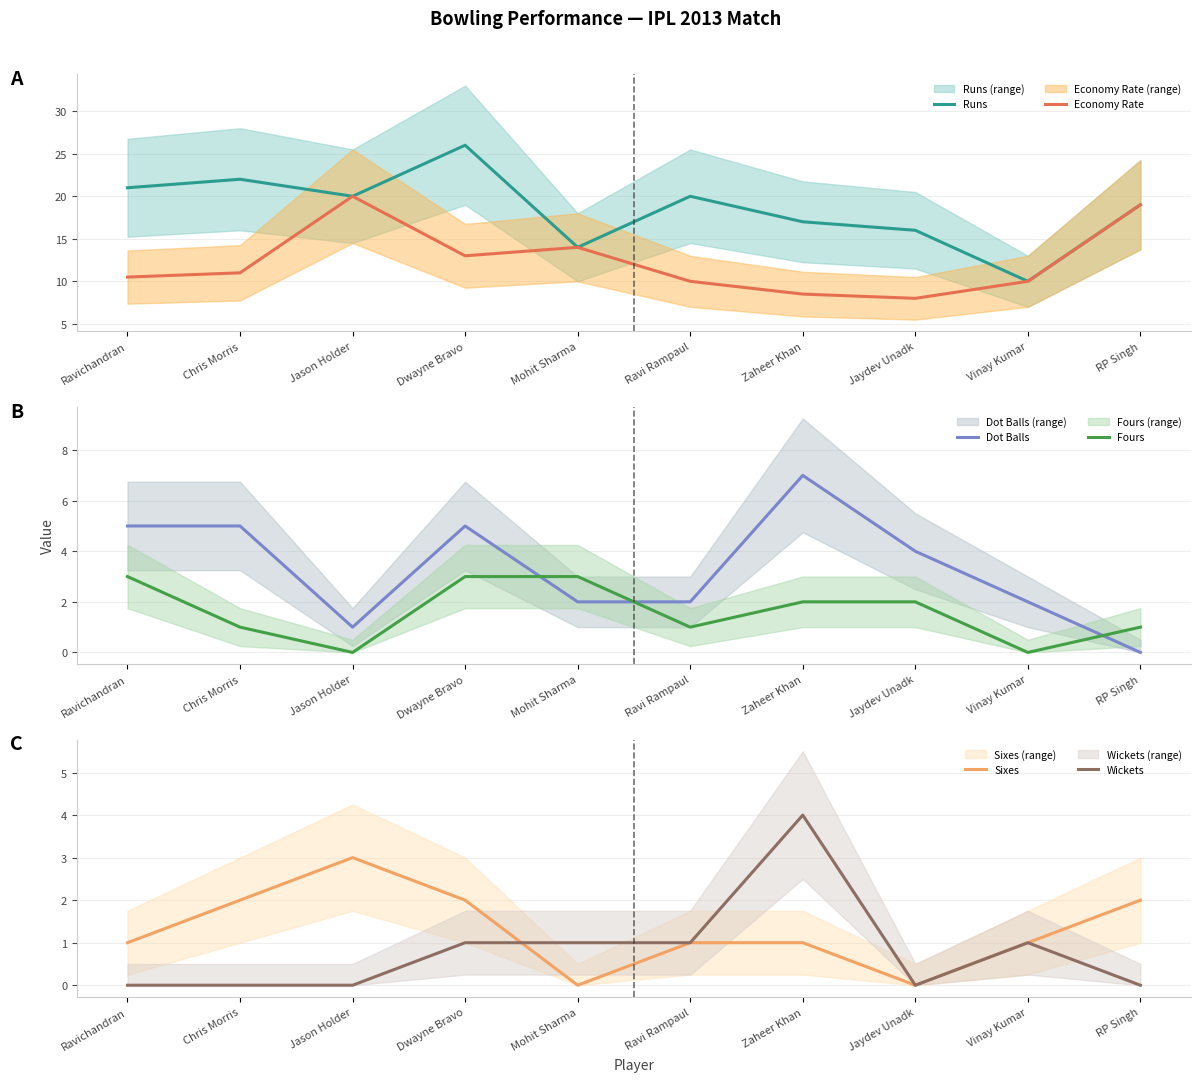

At how many categories does at least one series exceed 0?

10